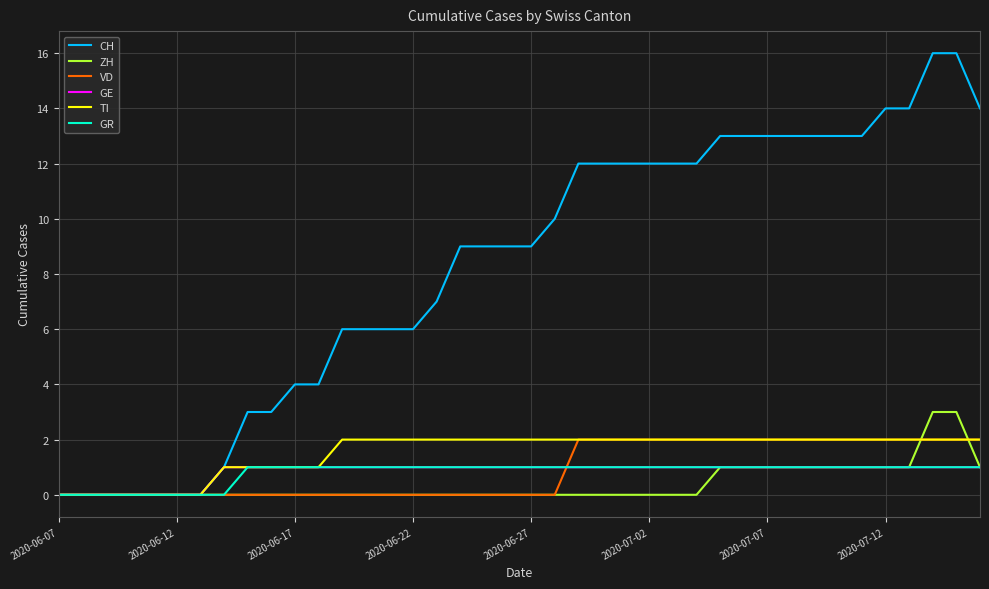

What is the greatest value displayed?

16